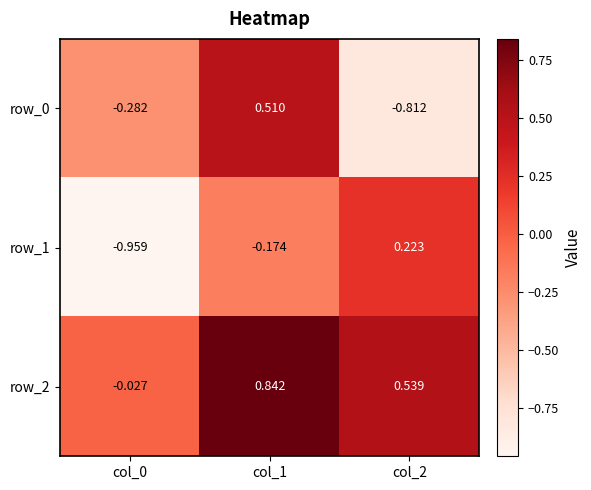

Is the value of row_2 at col_1 greater than the value of row_0 at col_2?

Yes